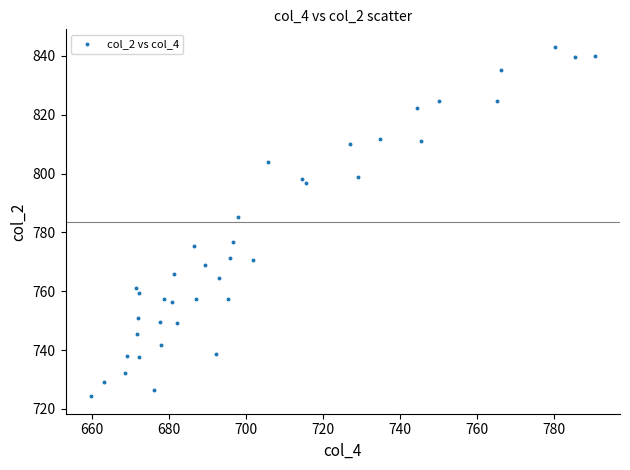

What Y value in the scatter plot is closest to 783?

785.4